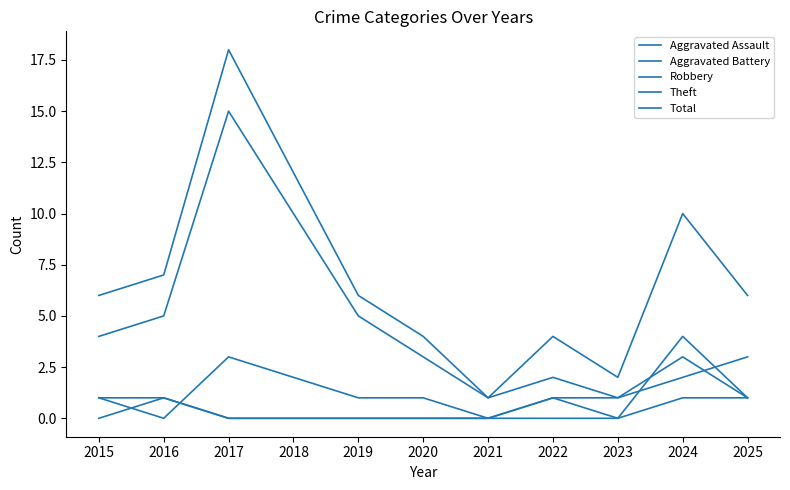

True or false: Total and Aggravated Assault cross at least once.

False